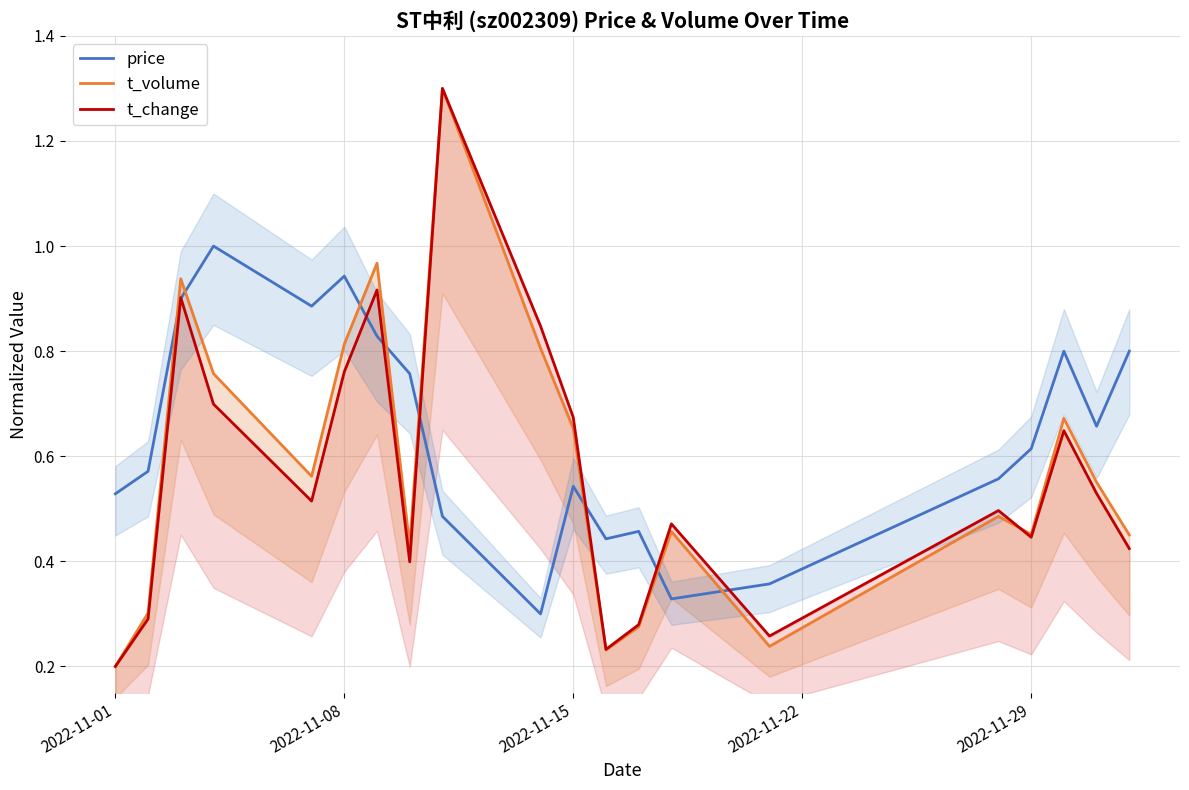

True or false: price has a value of 1.5 at 2022-11-15.

False